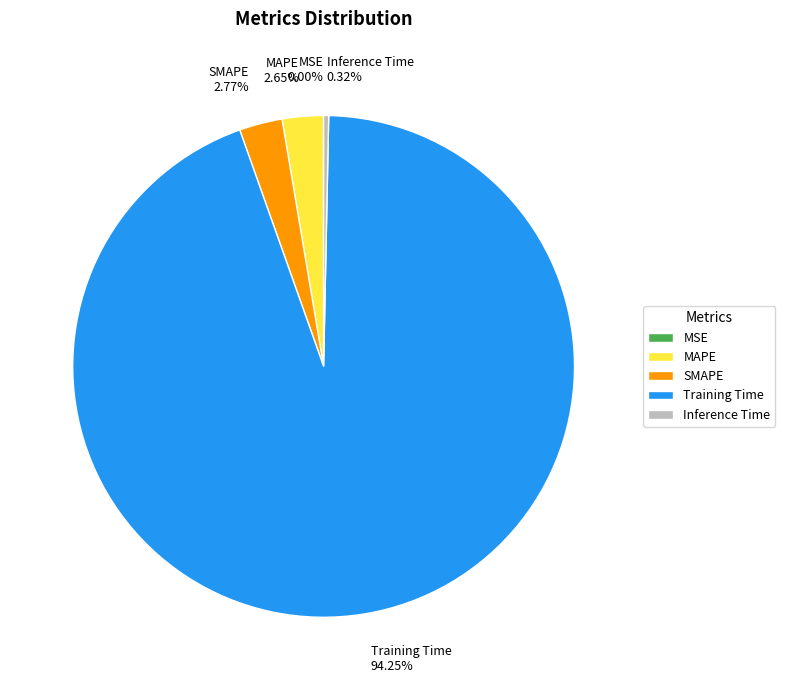

Is there any slice that represents more than half of the pie?

Yes